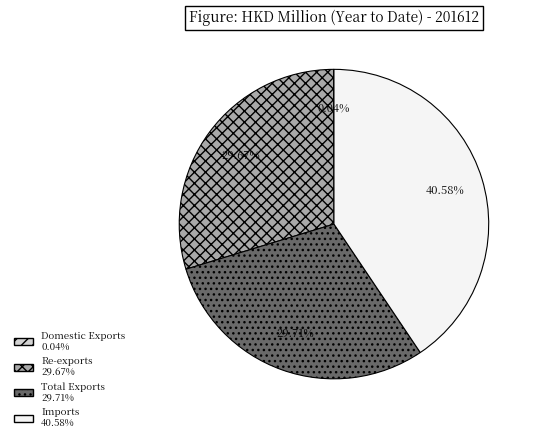

What is the ratio of the value at Re-exports to the value at Total Exports?

1.0